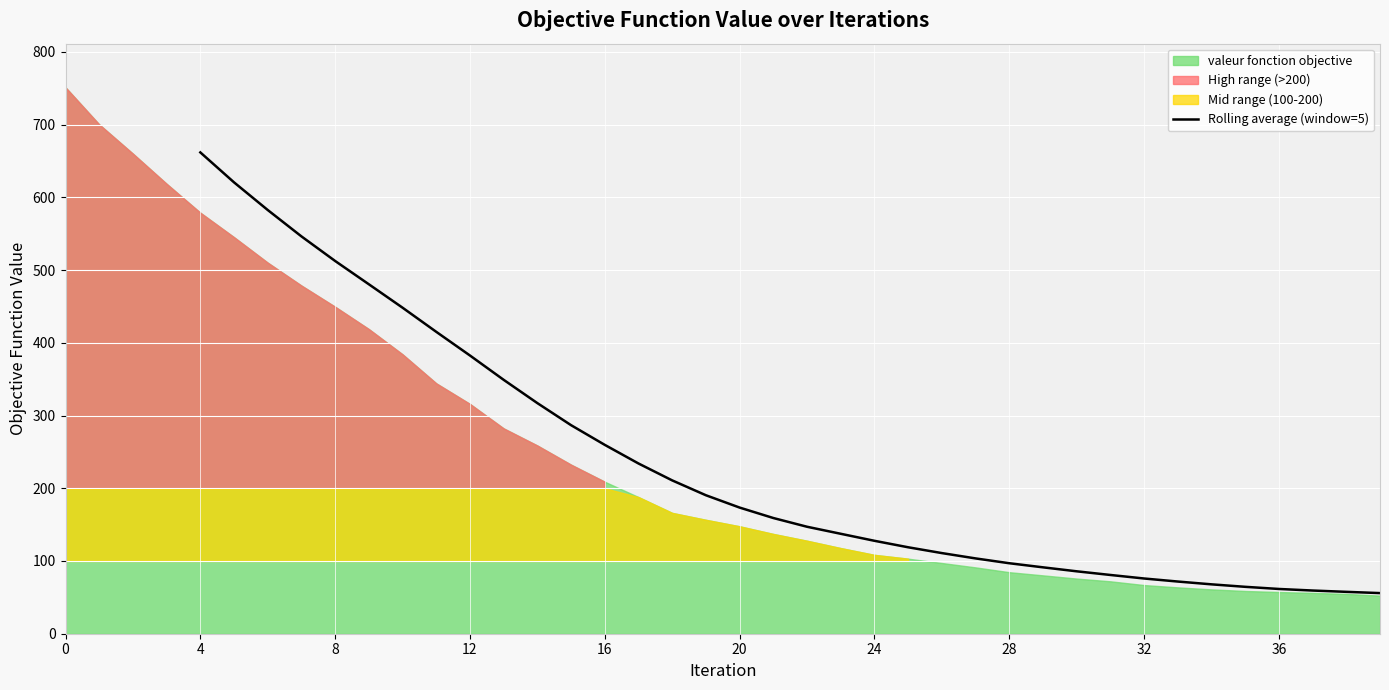

Reading left to right, list all the values displayed in this chart.

661.7	620.5	582.5	546.2	512.4	480.4	448.2	415.0	382.5	349.0	317.0	286.7	259.6	234.0	210.8	190.4	173.4	159.1	147.1	137.4	127.8	118.8	110.9	103.5	96.9	91.3	85.8	80.8	75.9	71.7	67.9	64.5	61.5	59.4	57.6	55.9